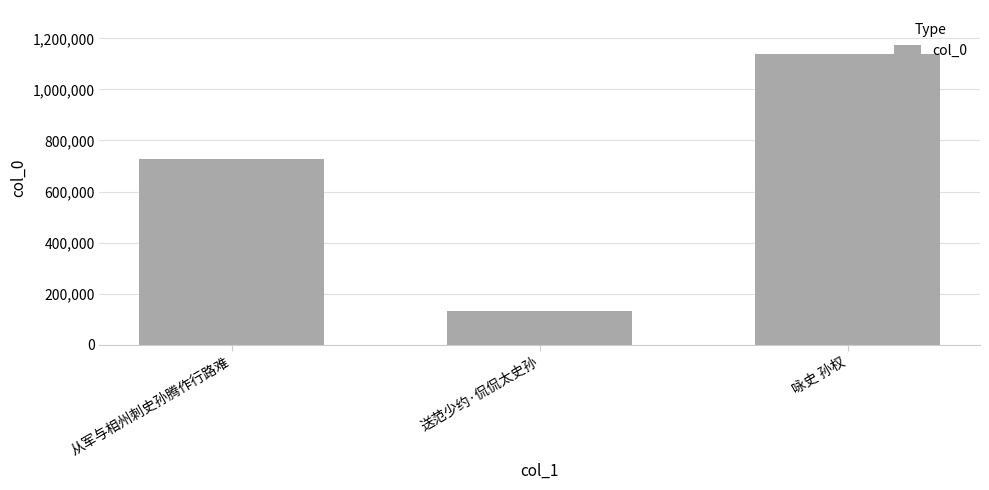

Does the chart contain stacked bars?

No